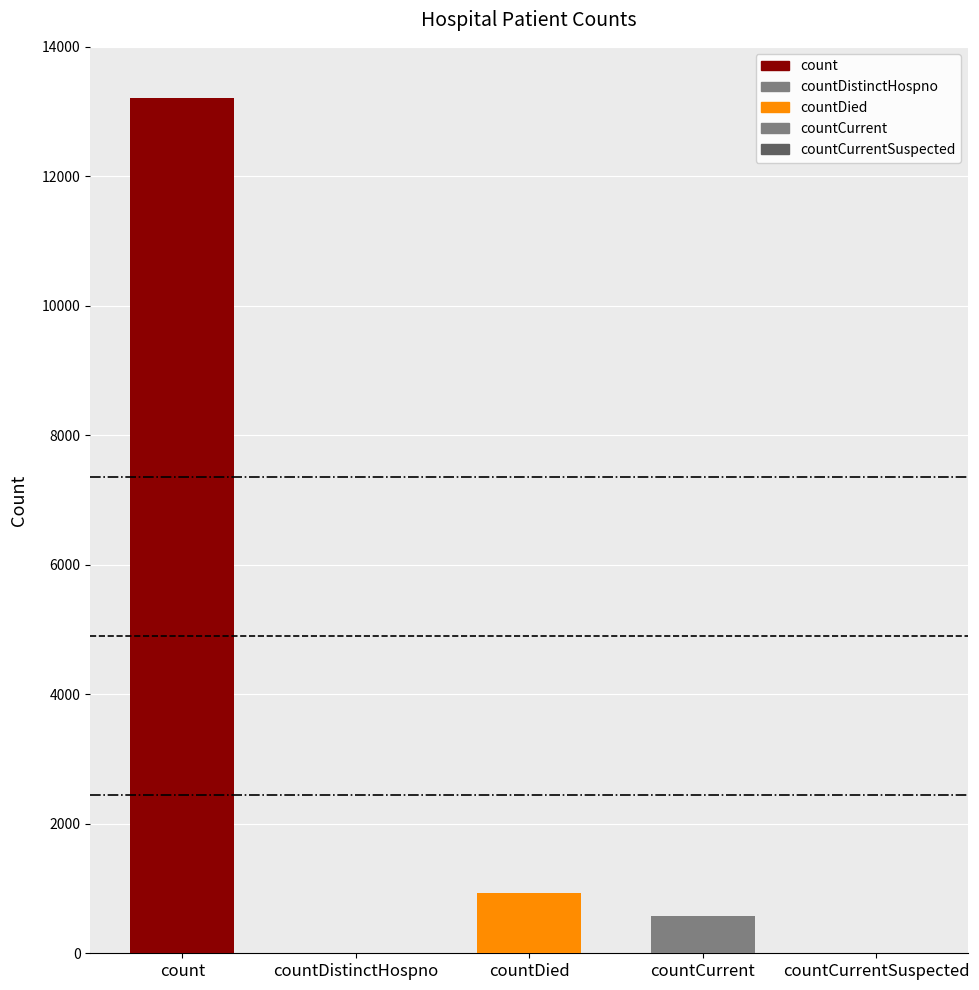

True or false: the data shows 13207 at count.

True